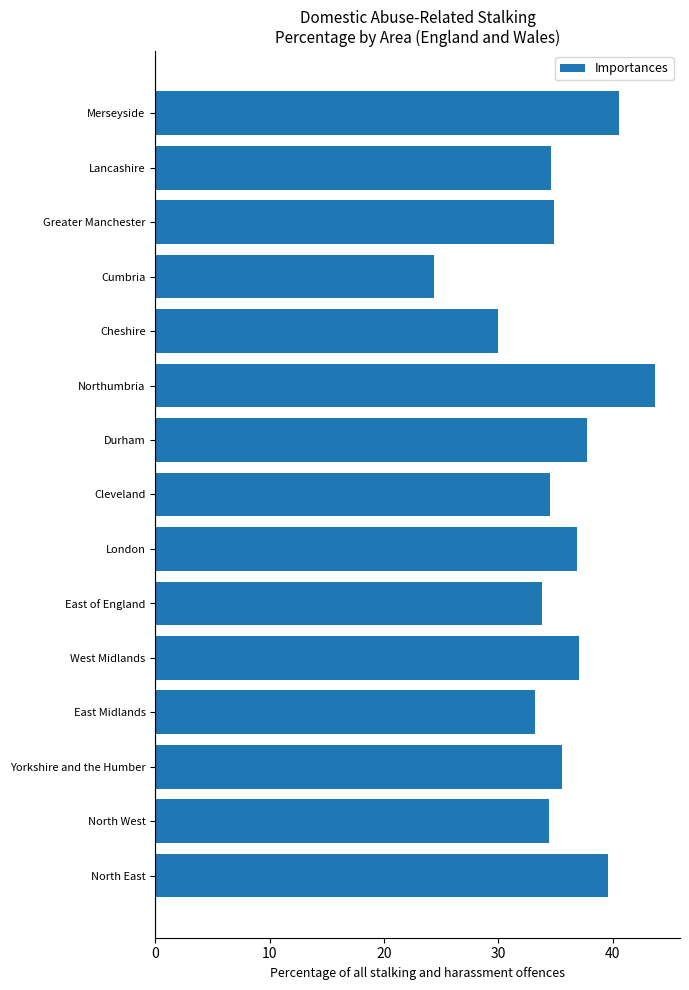

The value at Lancashire is 34.6. True or false?

True